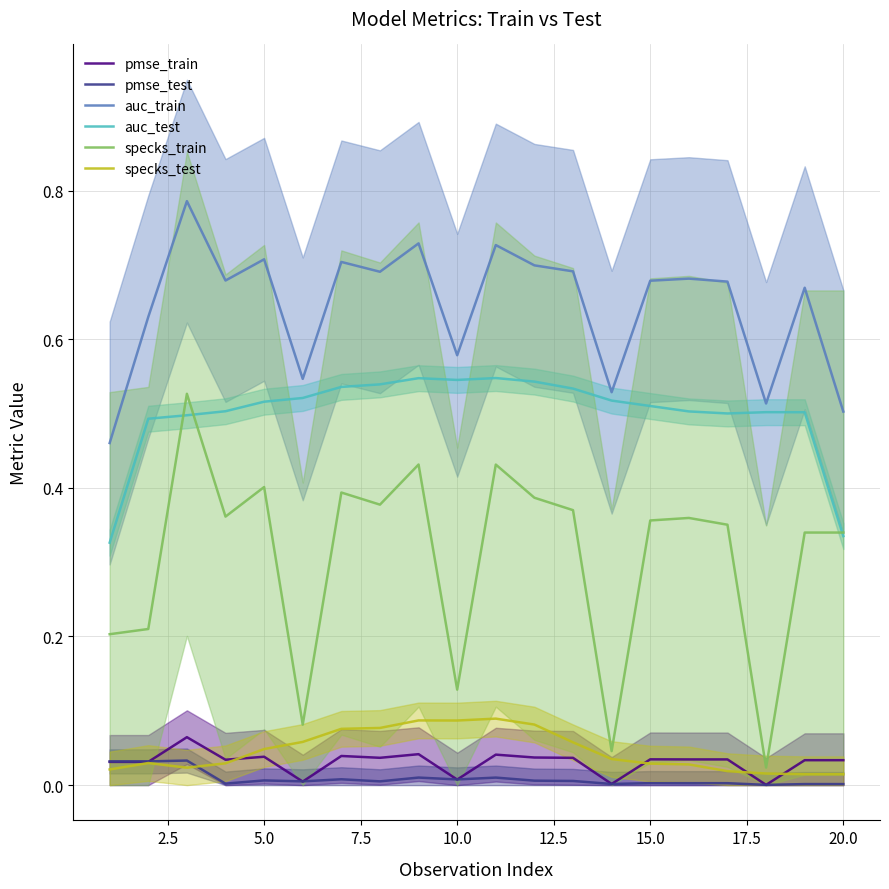

Which series has the largest total across all categories?

auc_train